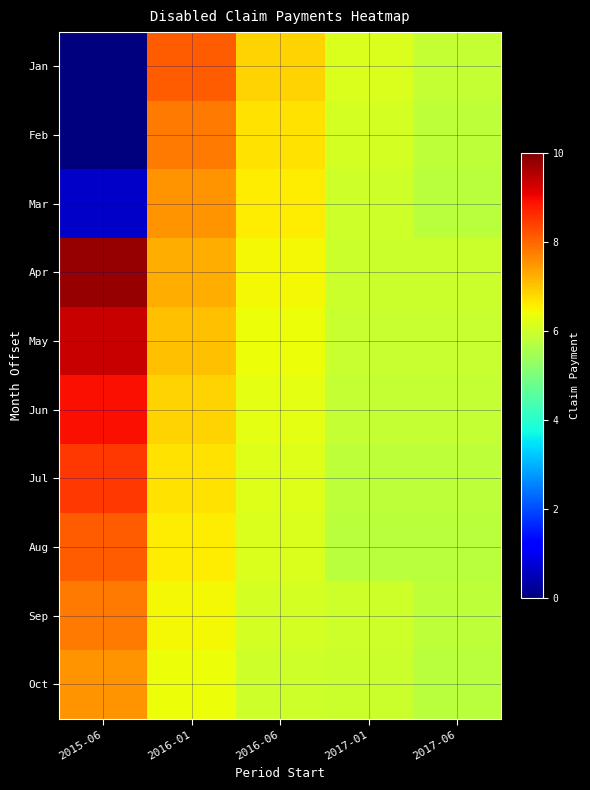

Reading right to left, transcribe all the data shown in this chart.

Jan: 2017-06=5.9	2017-01=6.1	2016-06=6.9	2016-01=8.1	2015-06=0.0
Feb: 2017-06=5.8	2017-01=6.1	2016-06=6.7	2016-01=7.8	2015-06=0.0
Mar: 2017-06=5.8	2017-01=6.0	2016-06=6.6	2016-01=7.5	2015-06=0.7
Apr: 2017-06=6.0	2017-01=6.0	2016-06=6.5	2016-01=7.3	2015-06=9.8
May: 2017-06=5.9	2017-01=5.9	2016-06=6.4	2016-01=7.0	2015-06=9.3
Jun: 2017-06=5.9	2017-01=5.9	2016-06=6.3	2016-01=6.9	2015-06=8.9
Jul: 2017-06=5.8	2017-01=5.8	2016-06=6.2	2016-01=6.7	2015-06=8.5
Aug: 2017-06=5.8	2017-01=5.8	2016-06=6.1	2016-01=6.6	2015-06=8.1
Sep: 2017-06=5.8	2017-01=6.0	2016-06=6.1	2016-01=6.5	2015-06=7.8
Oct: 2017-06=5.8	2017-01=6.0	2016-06=6.0	2016-01=6.4	2015-06=7.5